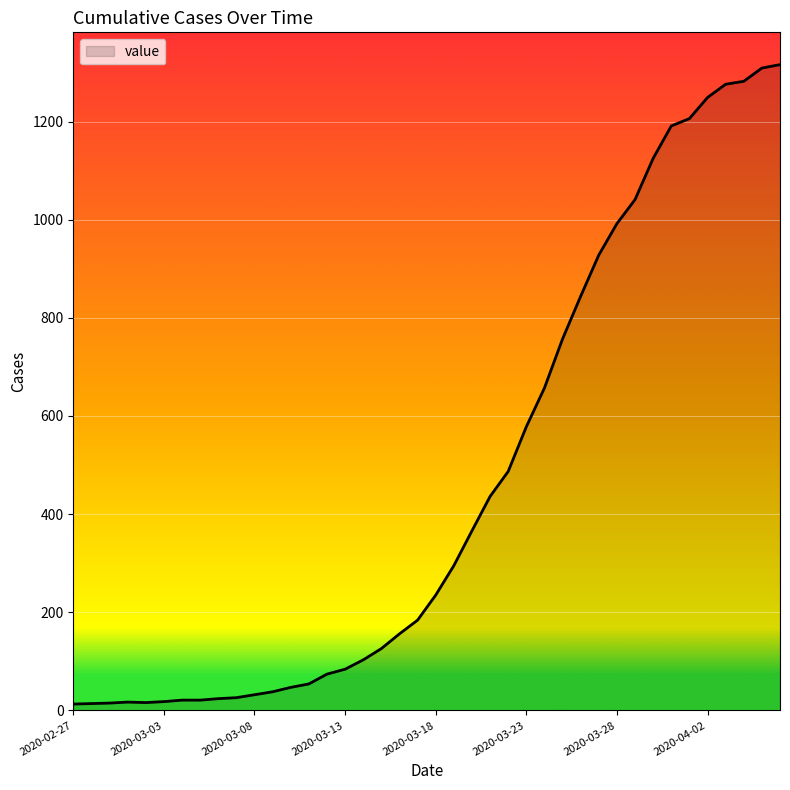

What is the maximum value shown in the chart?

1316